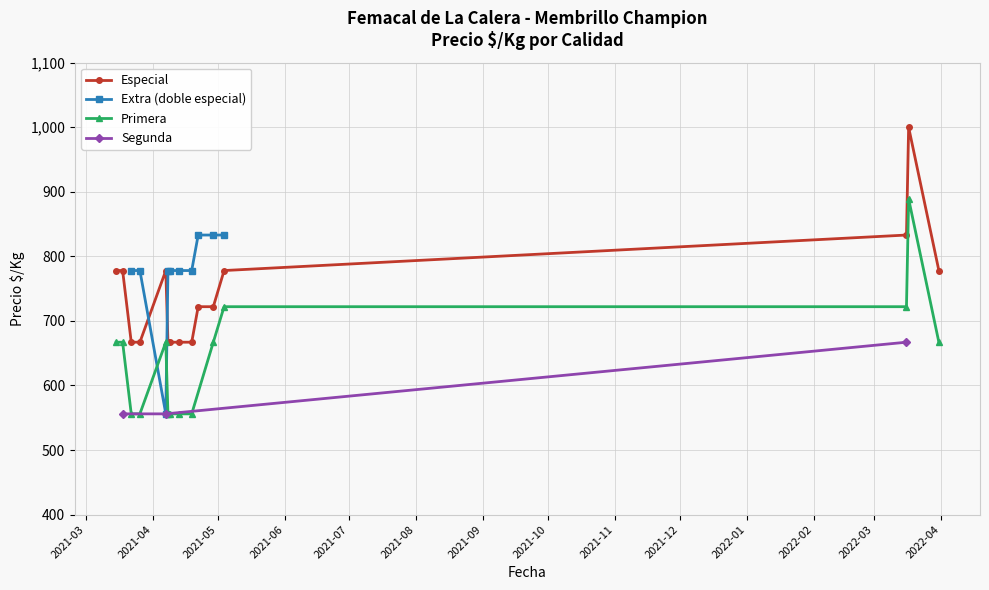

What is the minimum value shown in the chart?

556